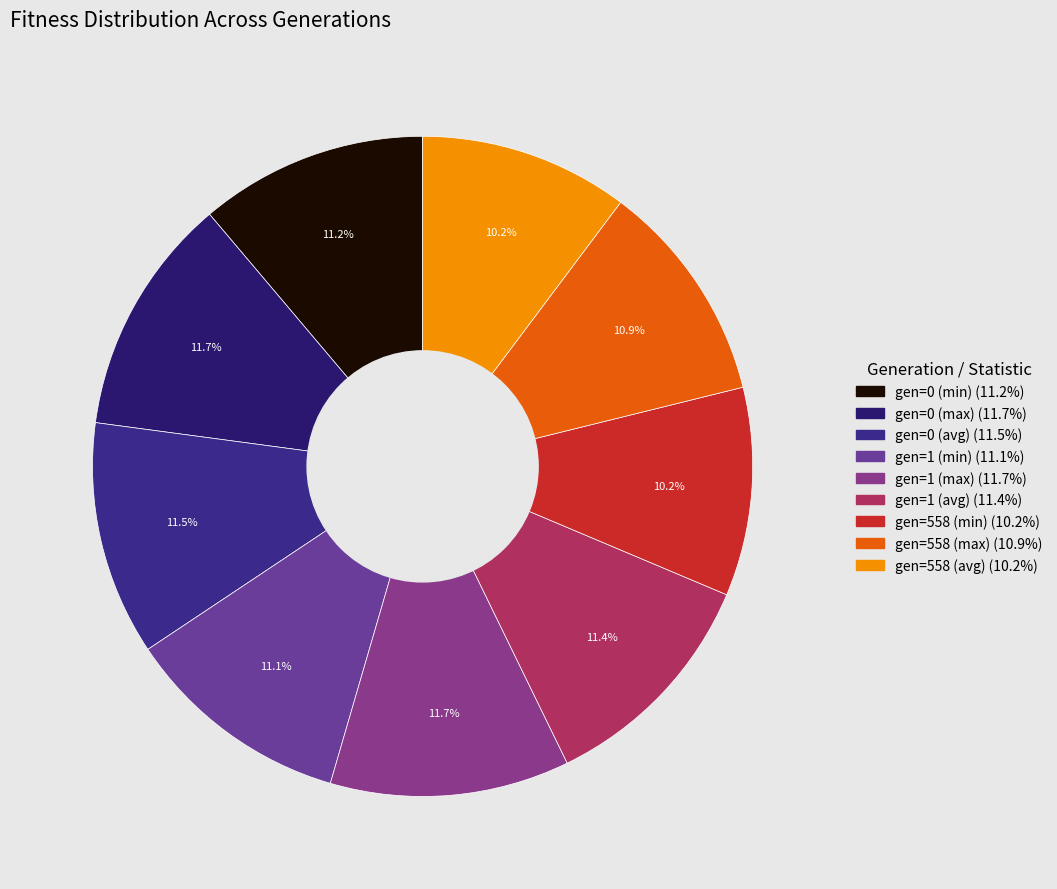

Does gen=558 (avg) account for over 50% of the chart?

No